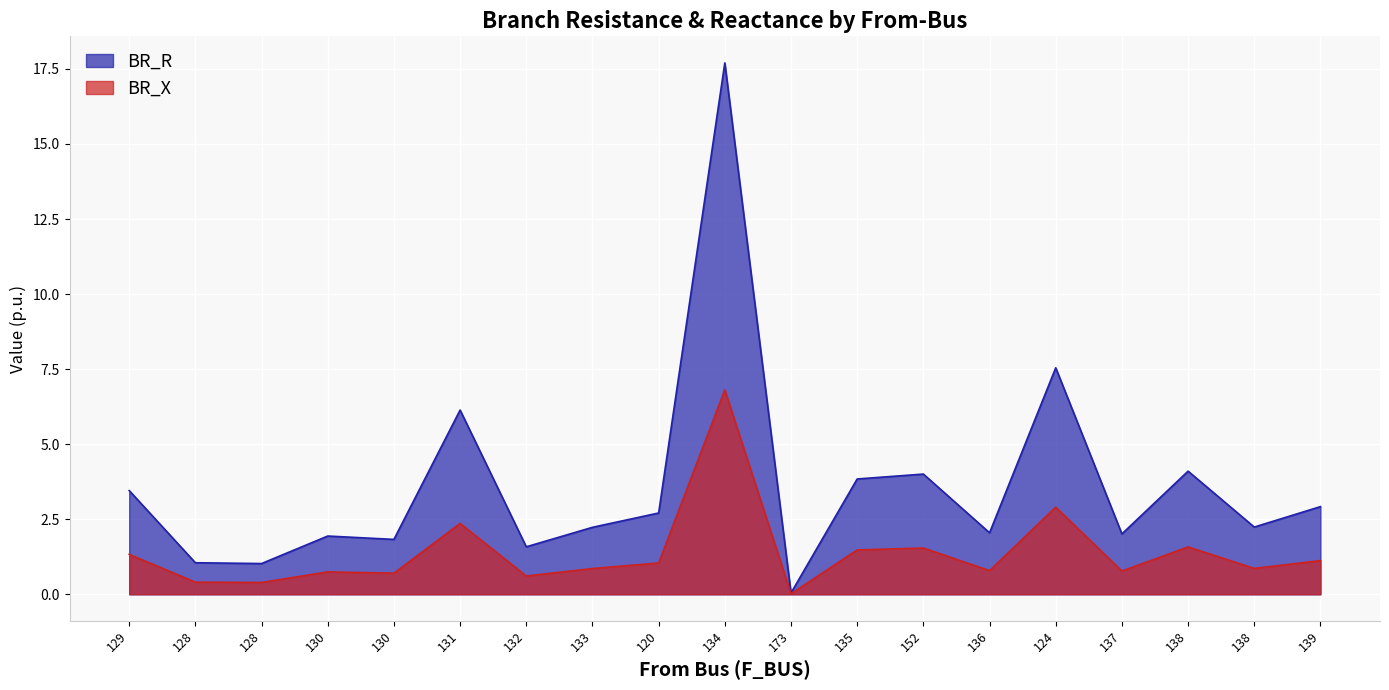

How many lines are shown in the chart?

2